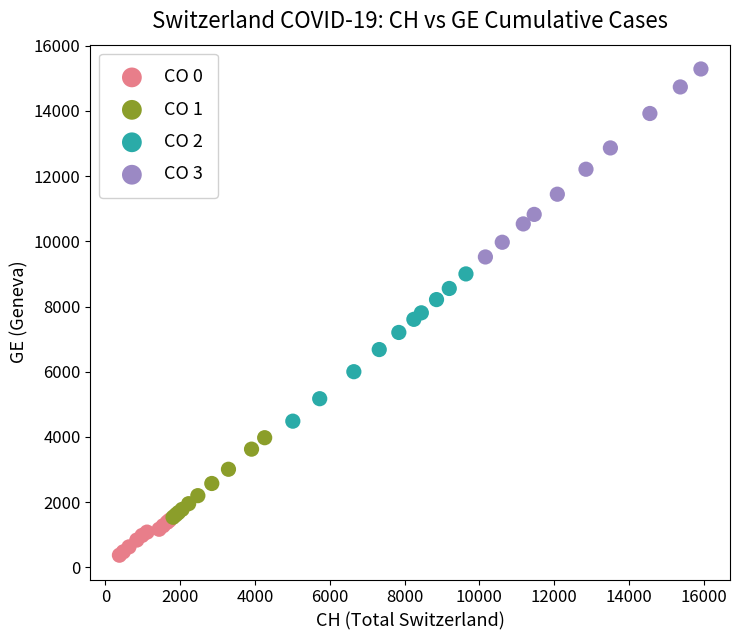

Which series reaches the minimum Y coordinate?

CO 0